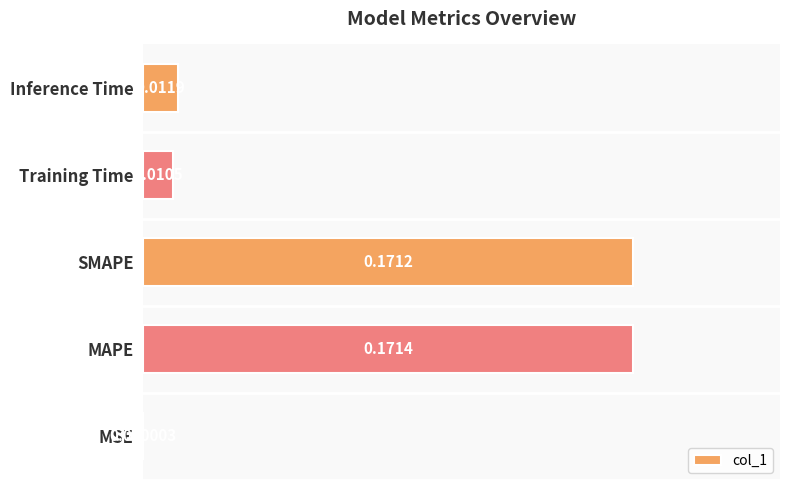

At which category does the chart reach its peak across all series?

MAPE